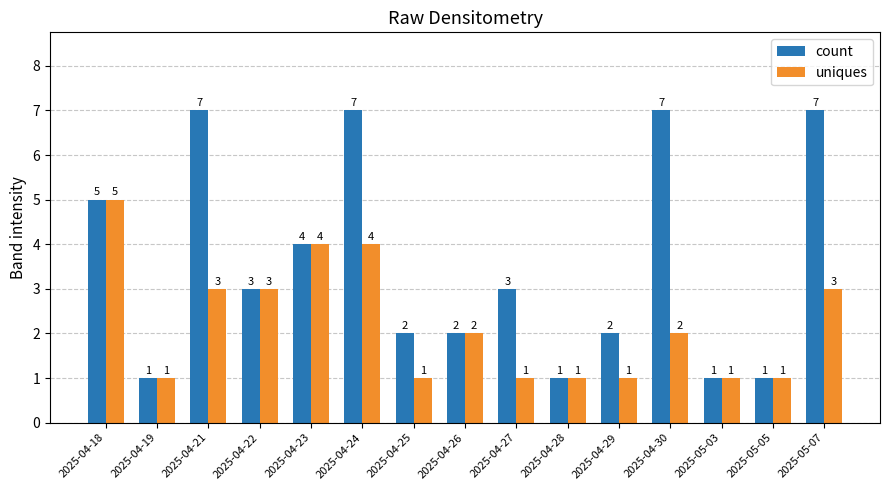

The uniques series shows 1 at 2025-05-05. True or false?

True